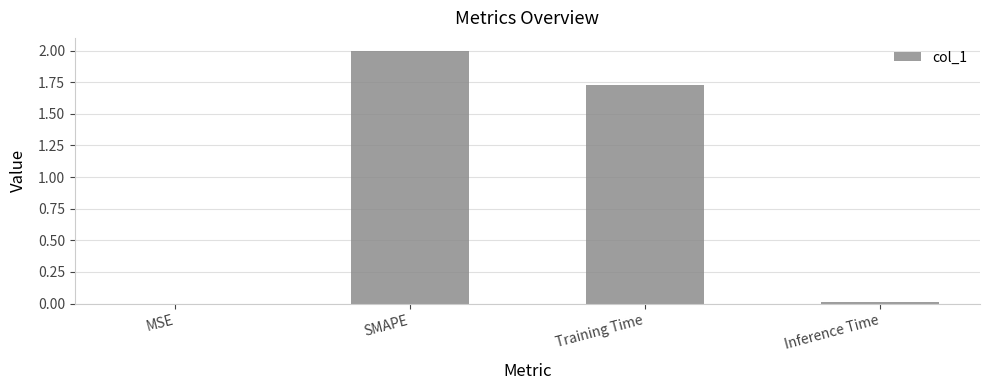

Where does the data first go above 1?

SMAPE